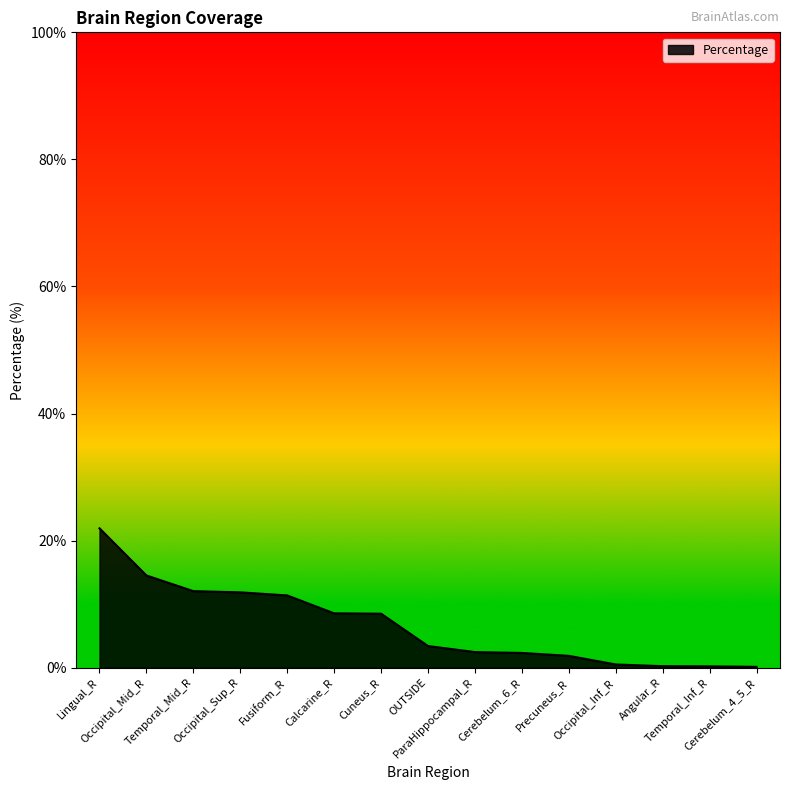

What is the approximate value at Precuneus_R?

1.9